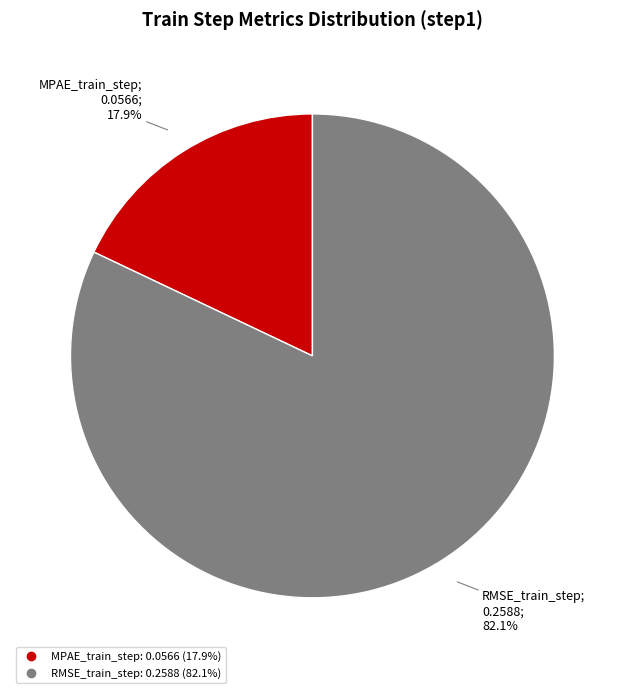

How many slices are in this pie chart?

2